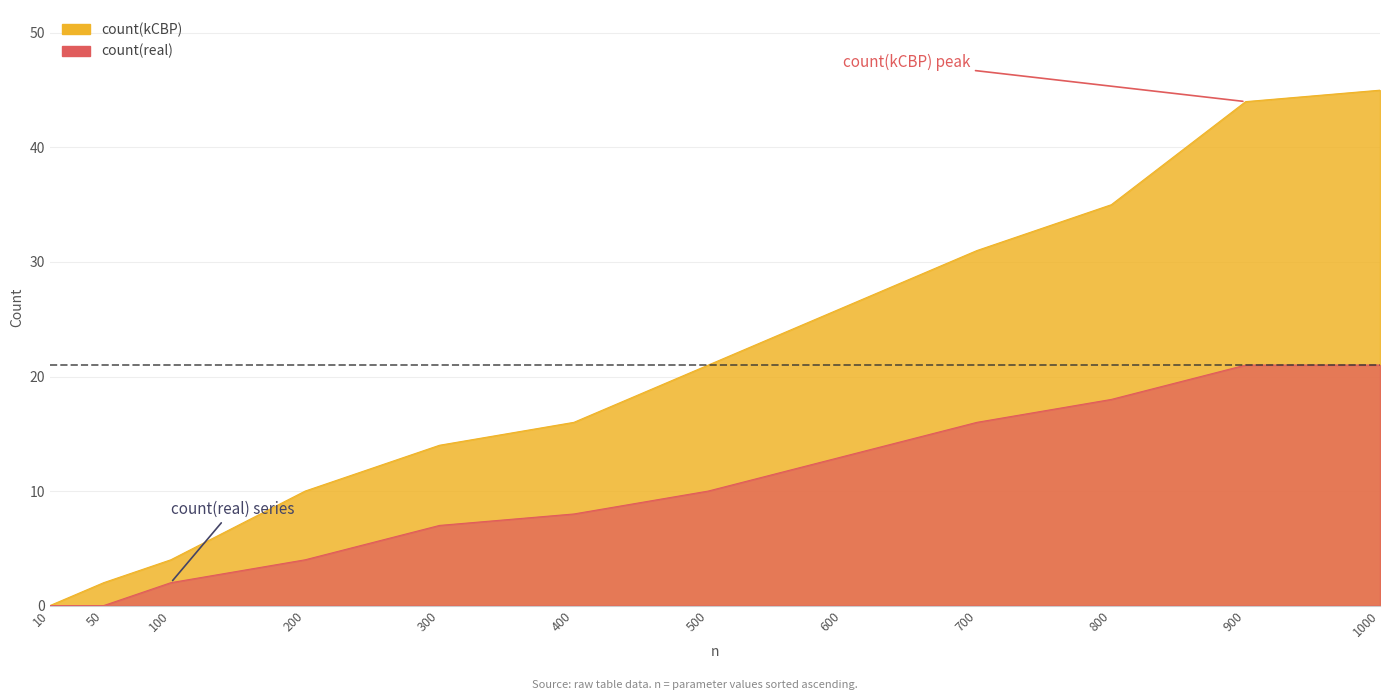

How many series are shown in this chart?

2